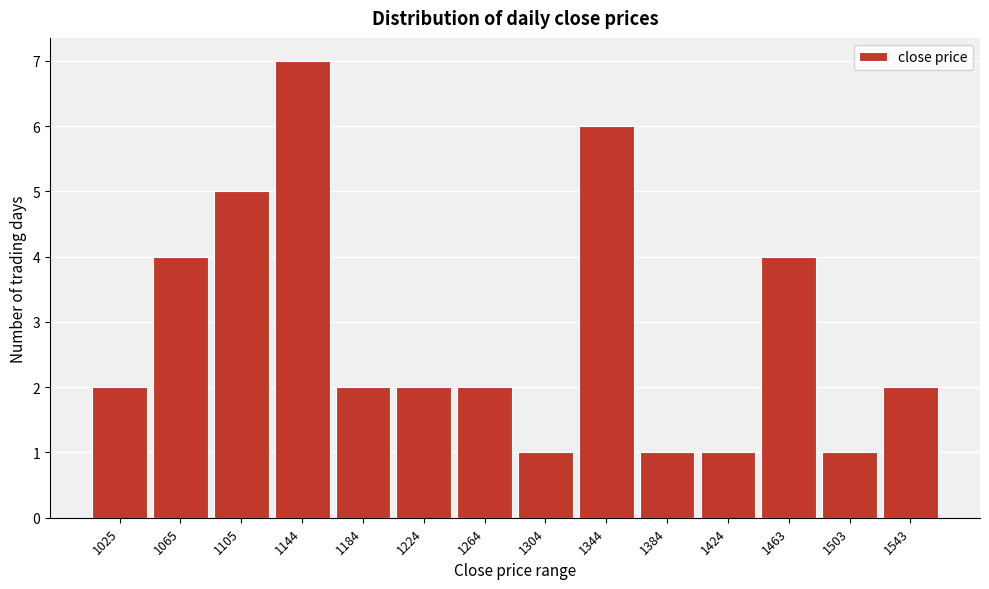

Reading left to right, transcribe all the data shown in this chart.

2	4	5	7	2	2	2	1	6	1	1	4	1	2